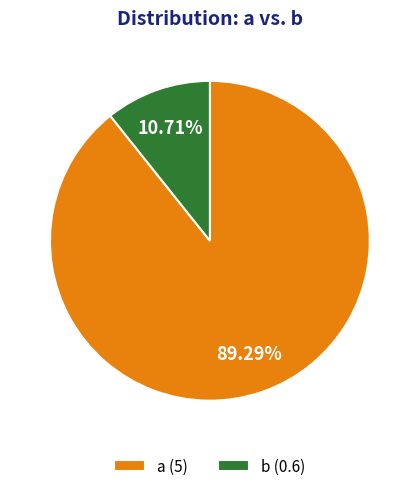

Count the number of slices in the pie.

2